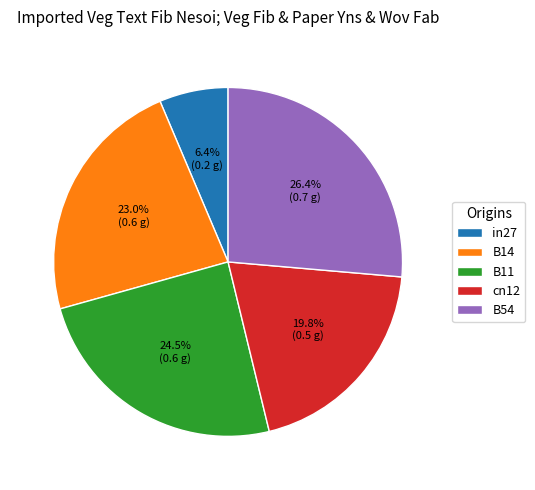

Do B11 and B54 together represent more than half of the pie?

Yes